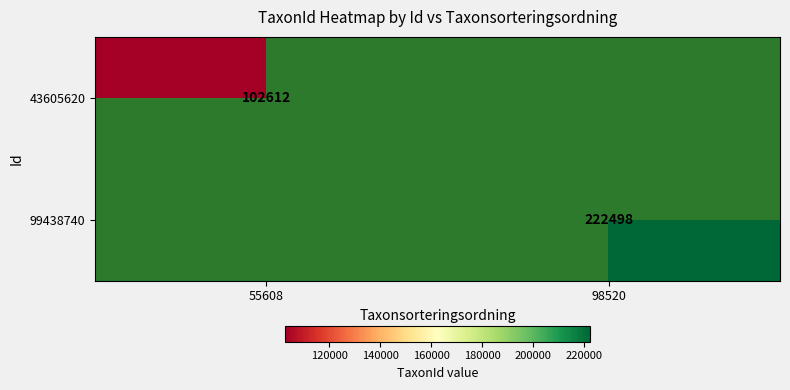

At how many categories does at least one series exceed 206943?

1